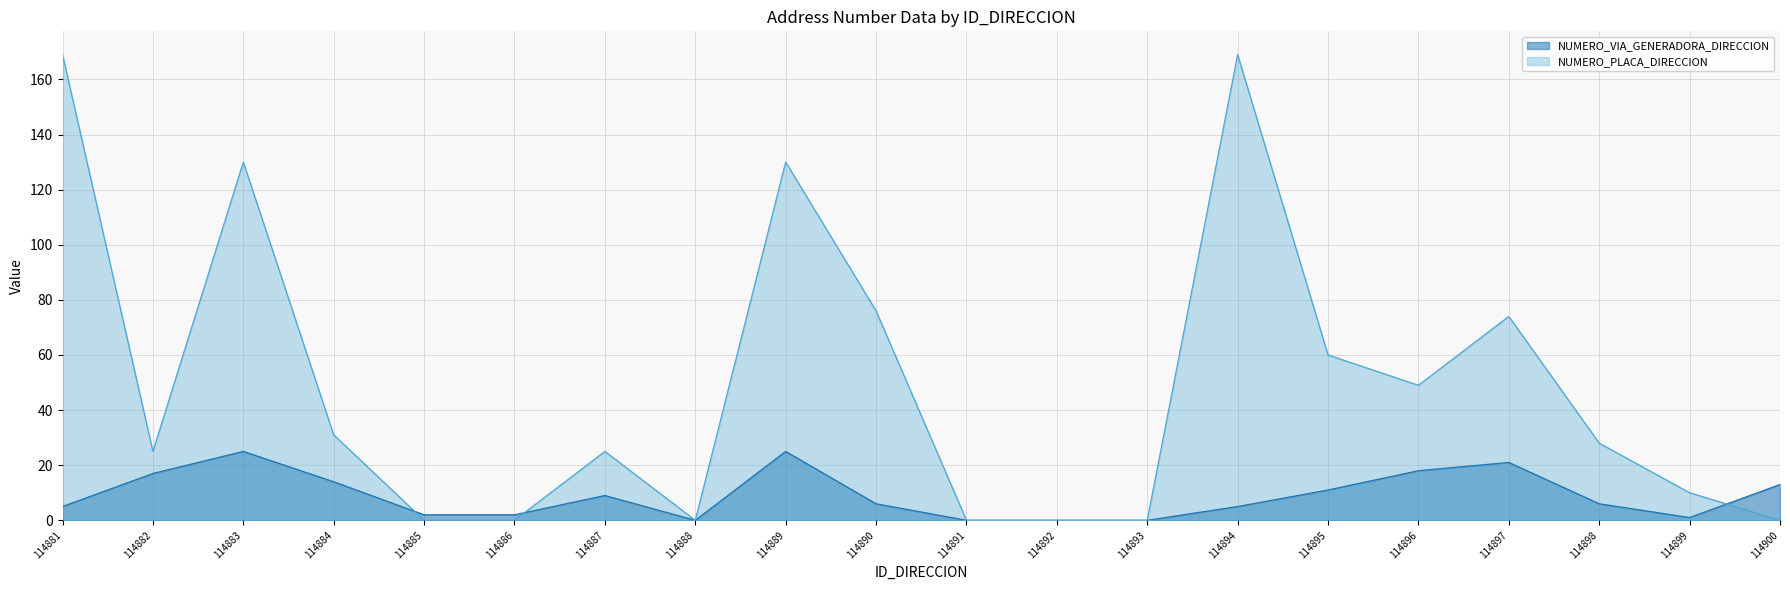

Which series has the largest total across all categories?

NUMERO_PLACA_DIRECCION